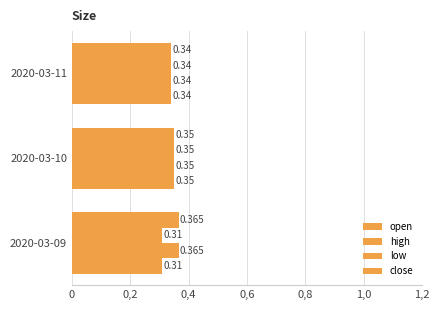

What is the value of the open bar at the 2nd from the left?

0.3